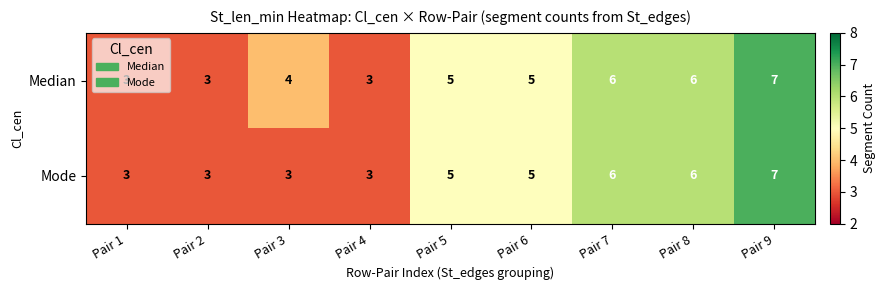

What is the total value across all series at Pair 6?

10